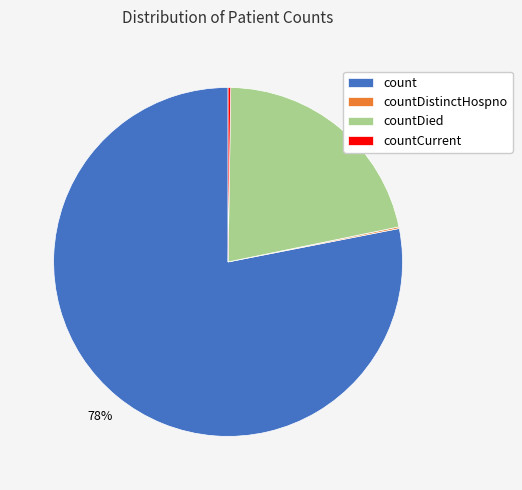

What percentage is the countDied slice, to the nearest percent?

22%